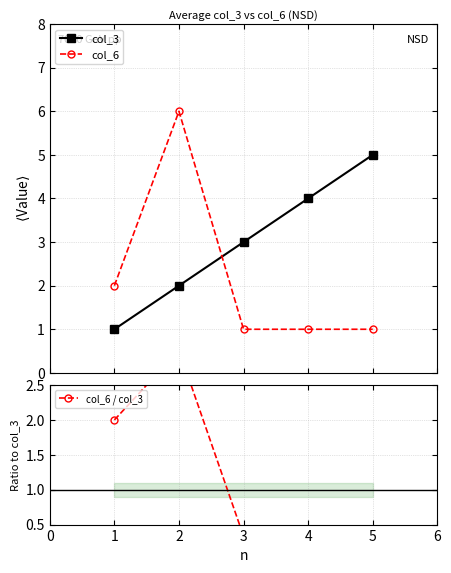

True or false: col_3 has more than 2 interior local peaks.

False